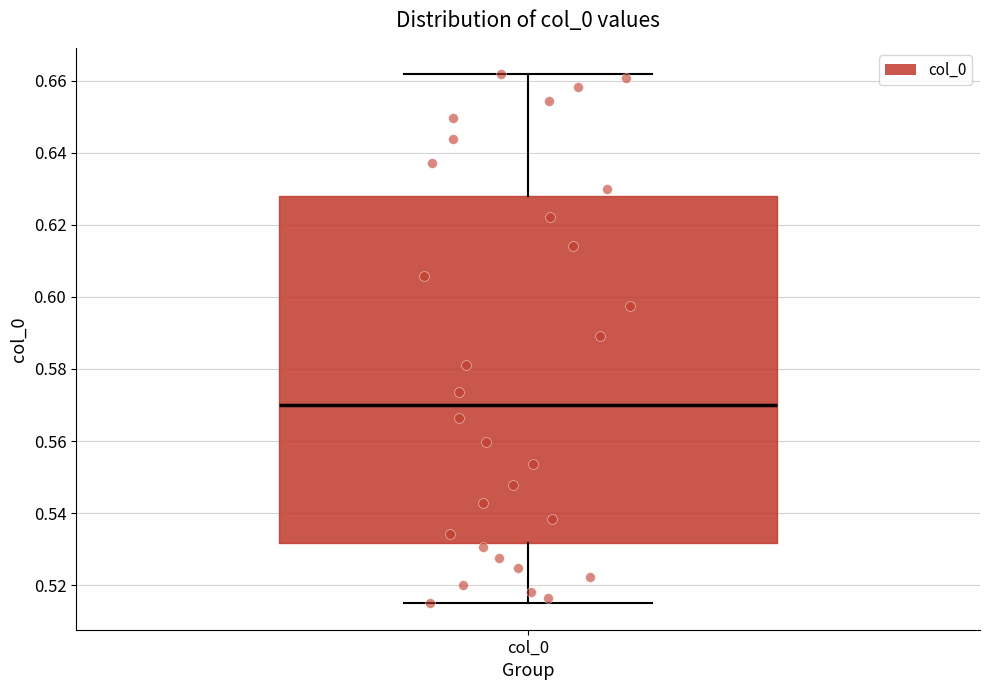

Read this box plot against the y-axis: the position of the median line, the range covered by the box, and the ends of both whiskers. The values are not printed on the chart, so give them approximately, as read against the axis.

median 0.570, box 0.532 to 0.628, whiskers 0.514 to 0.662